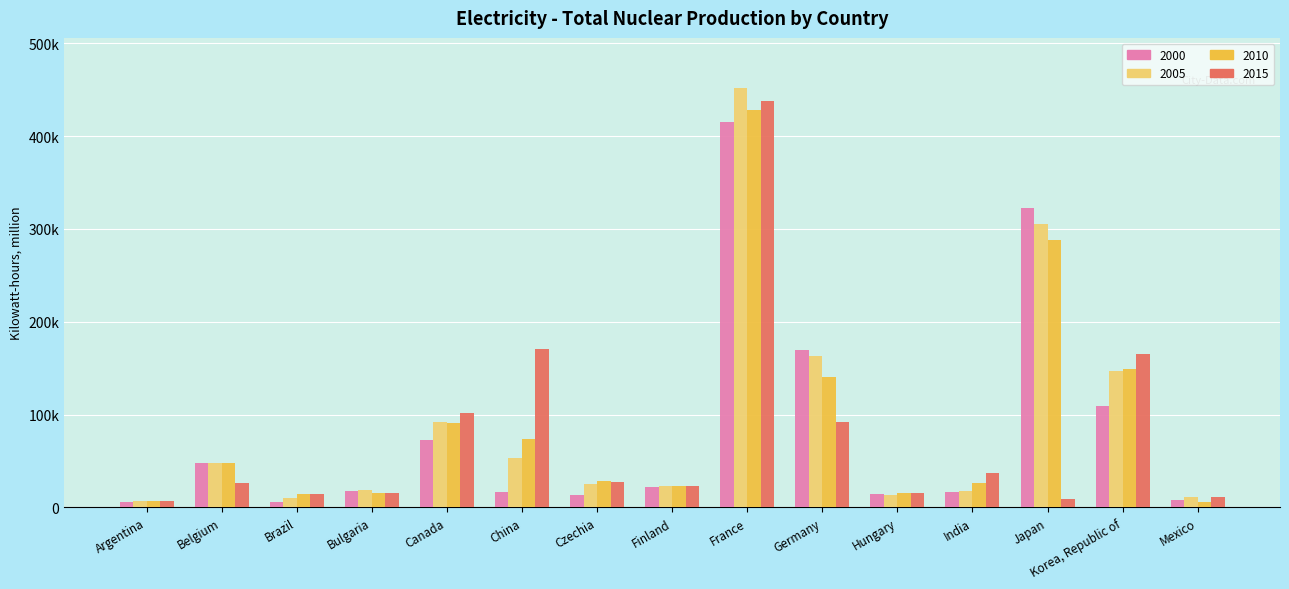

Read the 2005 value at Argentina.

6873